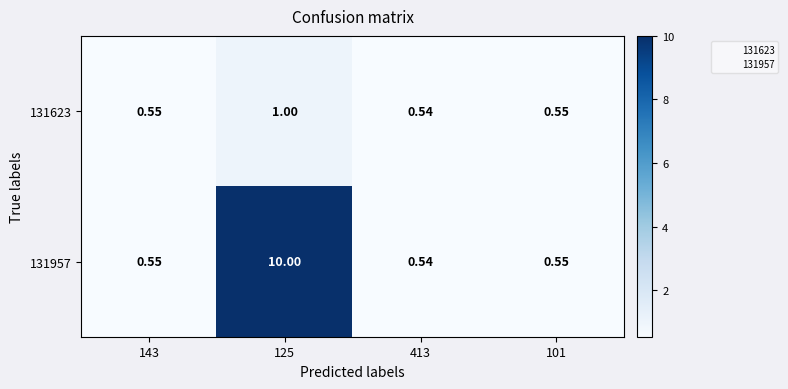

Rank the series by their maximum value, from highest to lowest.

131957, 131623